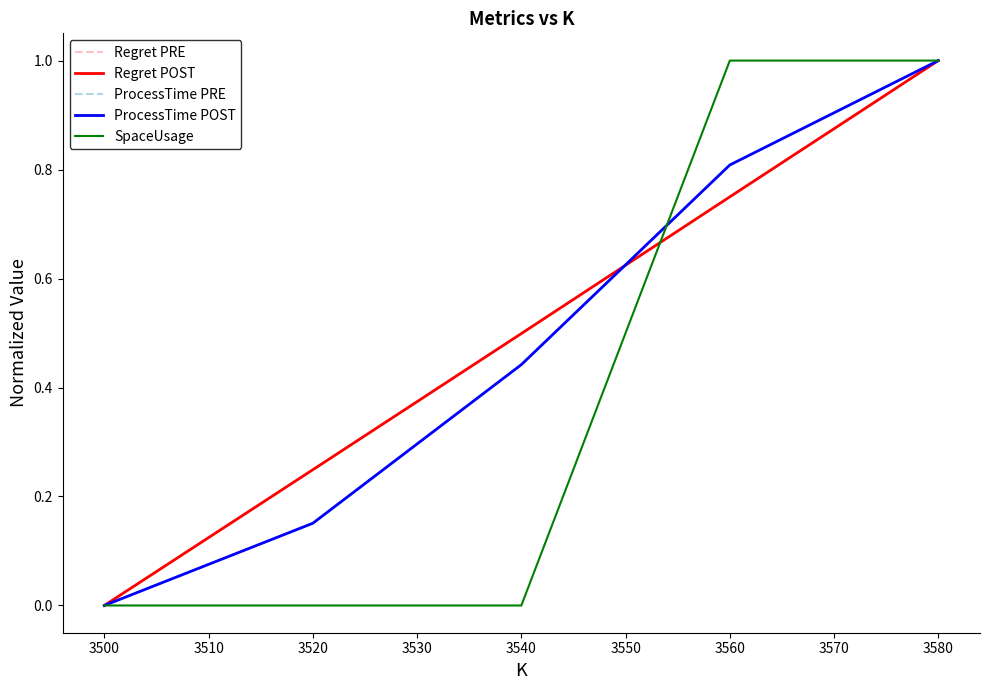

Is this an area chart (filled region under the line)?

No